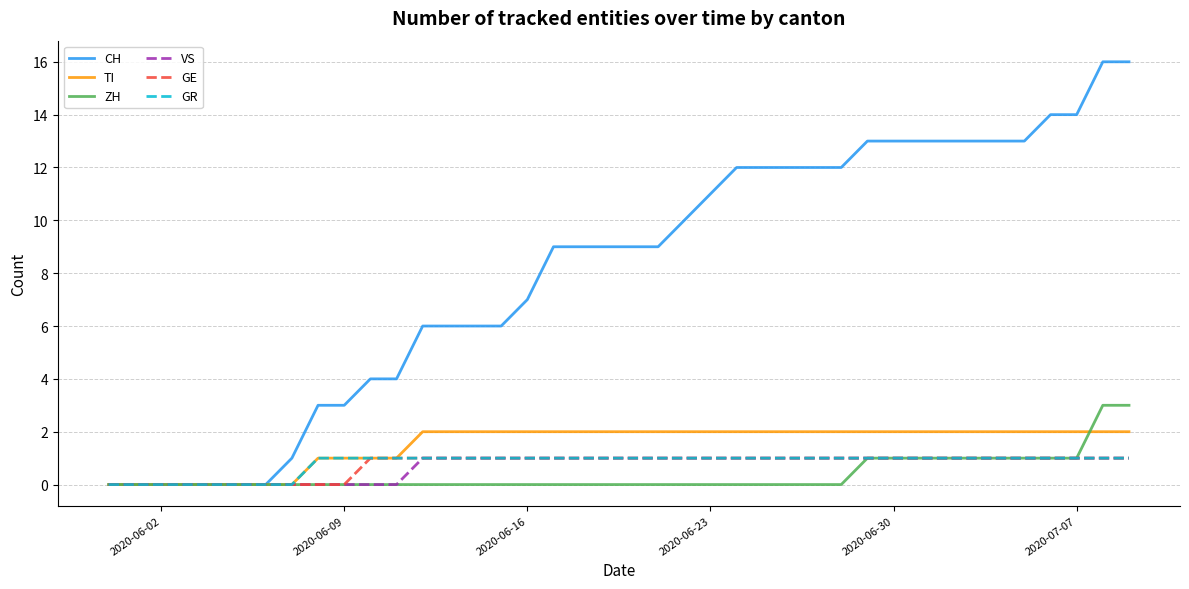

Which series has the widest spread of values?

CH